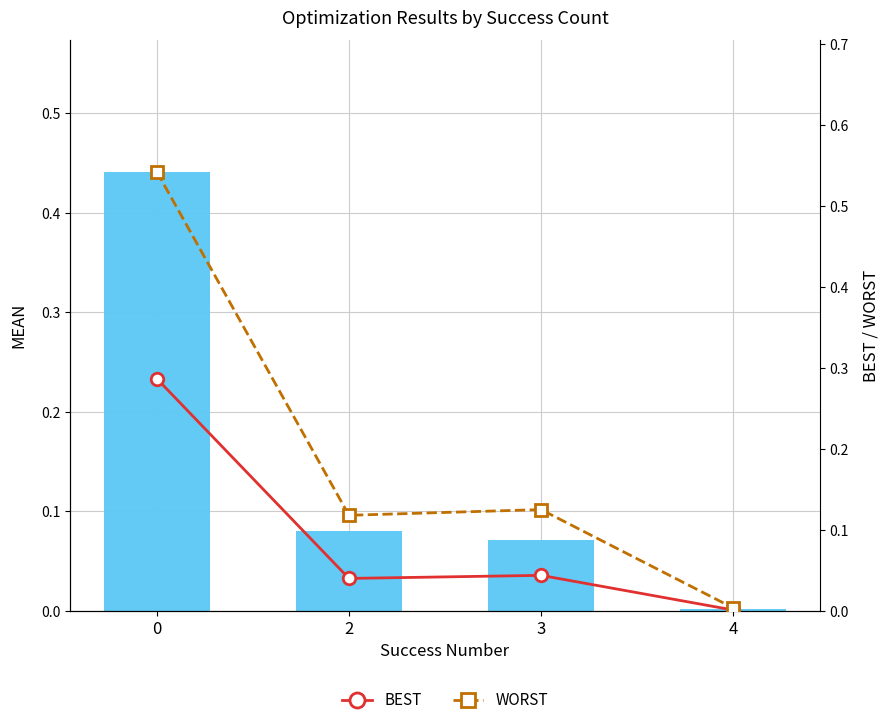

What is the sum of the worst values at 0 and 3?

0.7